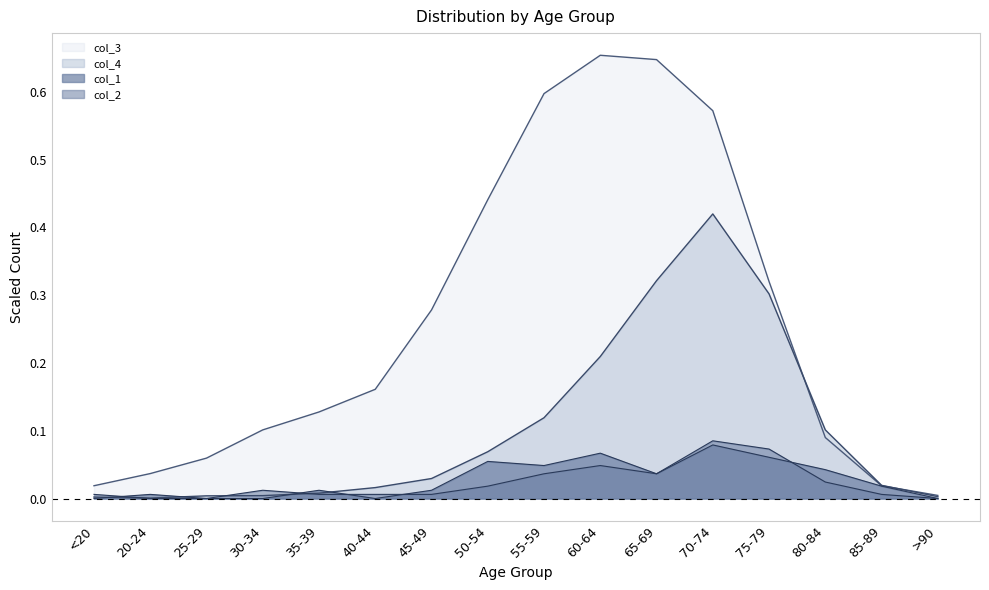

Which has a higher value, 70-74 or 35-39?

70-74